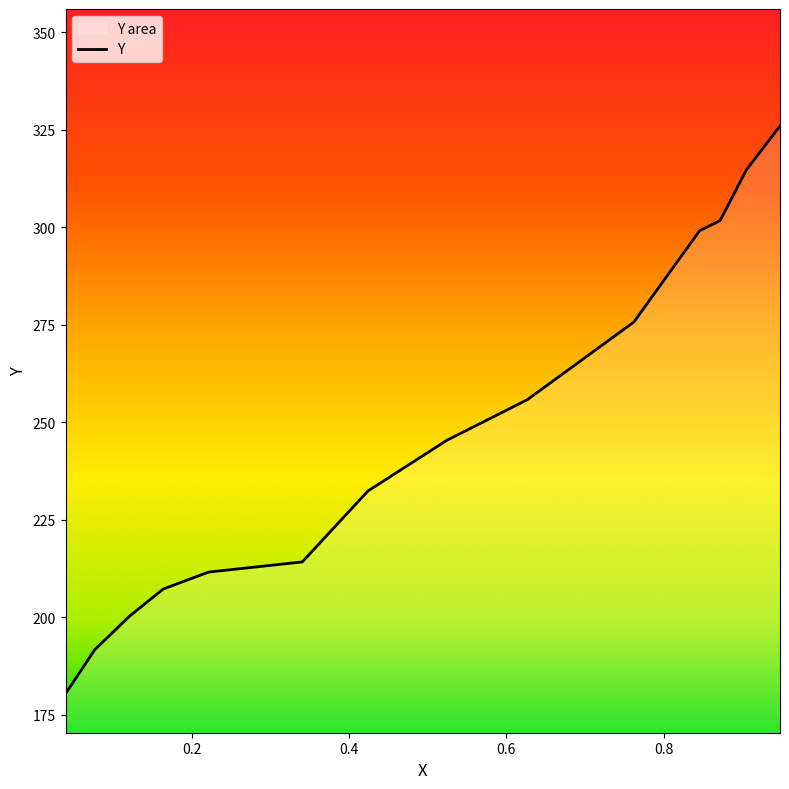

Where is the data nearest to the value 253?

0.6267